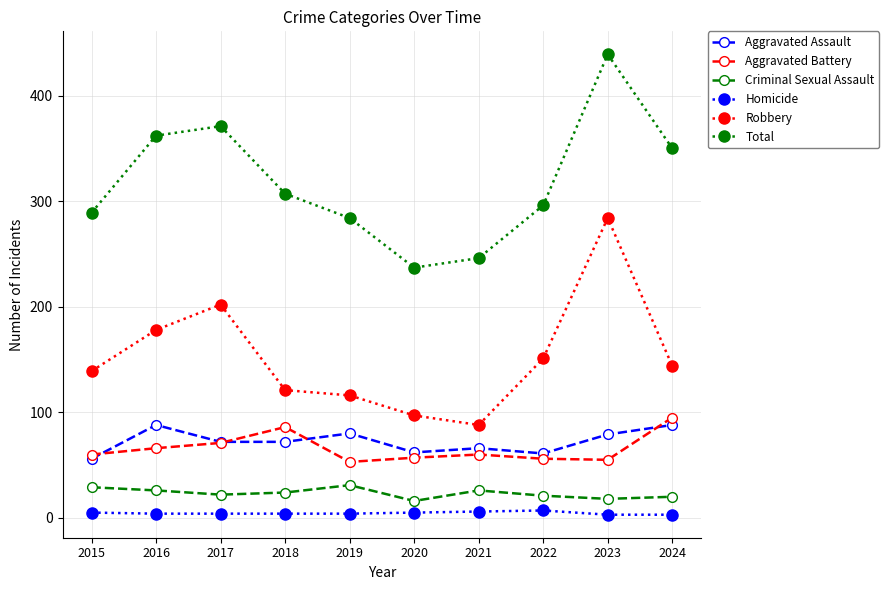

At how many categories does at least one series exceed 171?

10